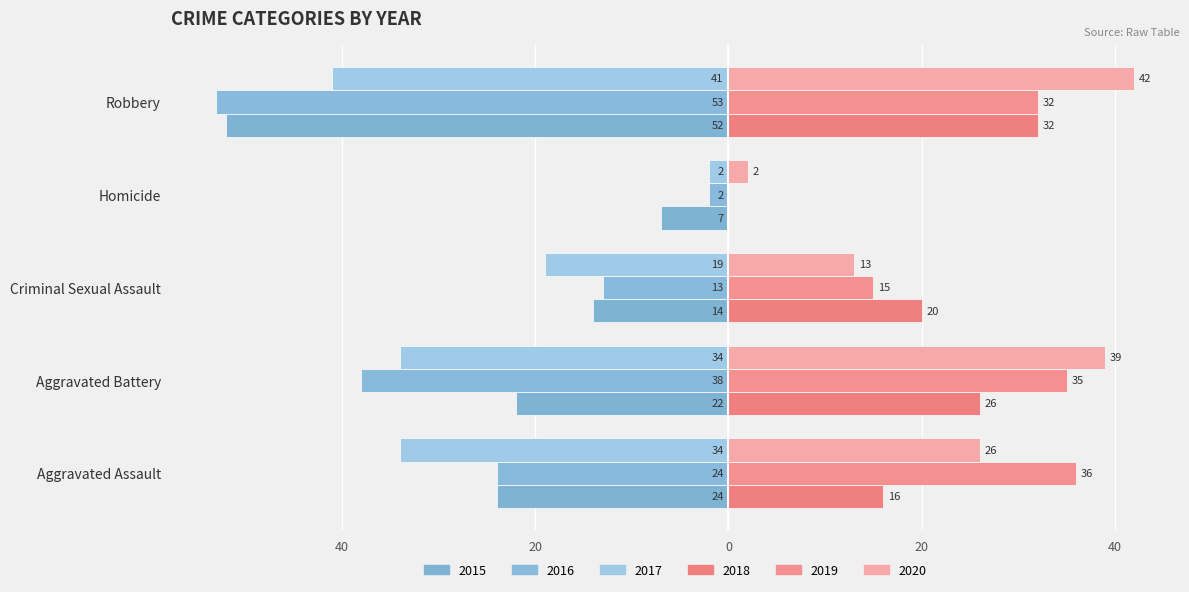

What is the sum of all 2020 values?

122